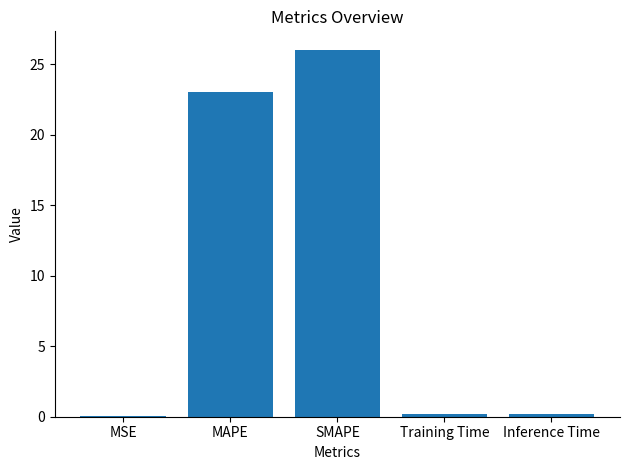

Between Training Time and MAPE, which is larger?

MAPE